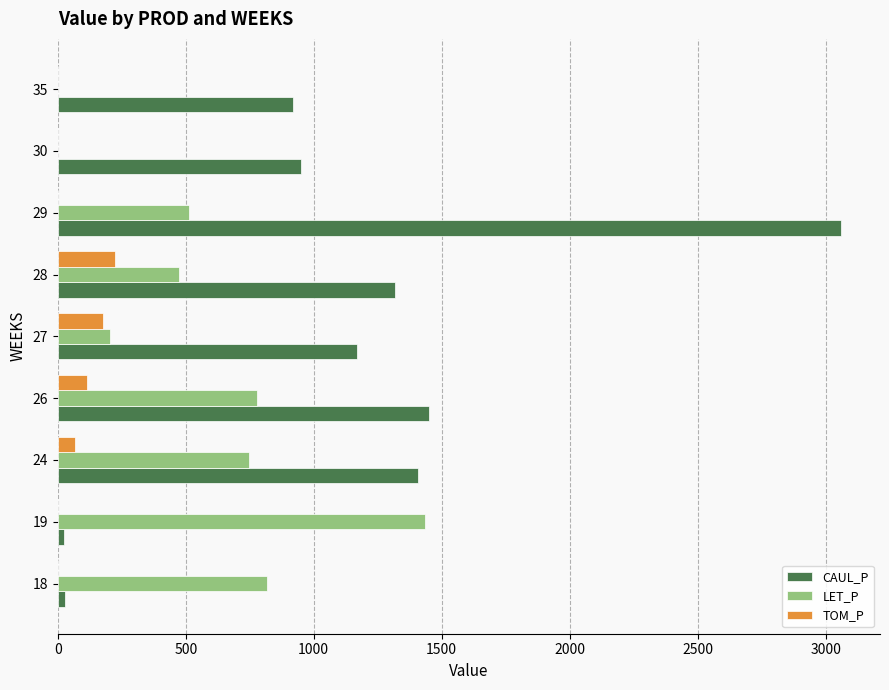

Between 19 and 28, which series saw the biggest shift?

CAUL_P